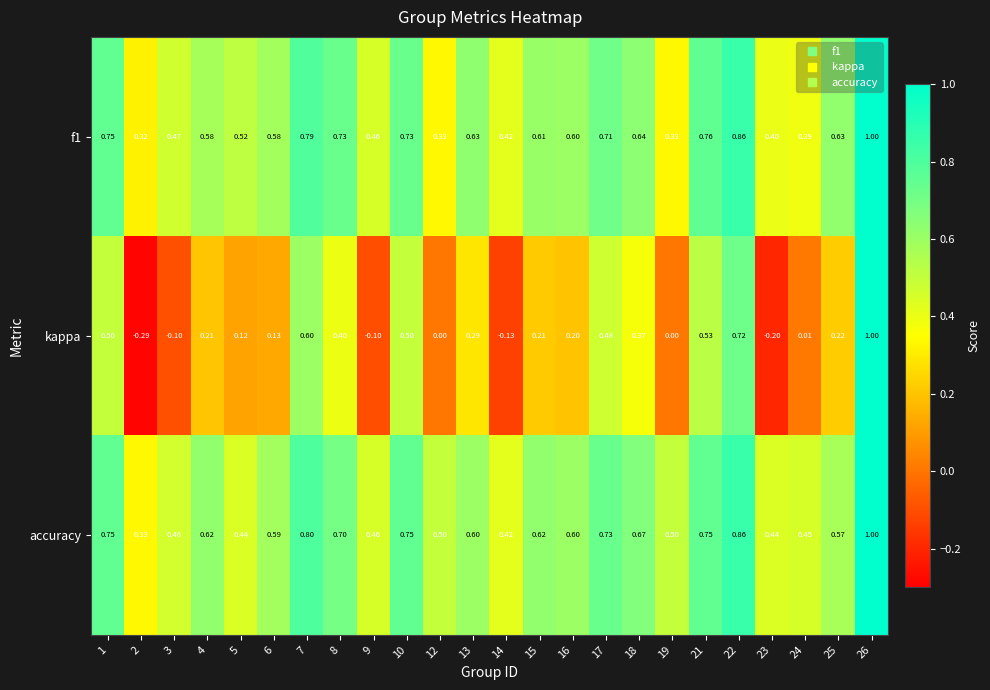

Which series changed the most between 1 and 12?

kappa